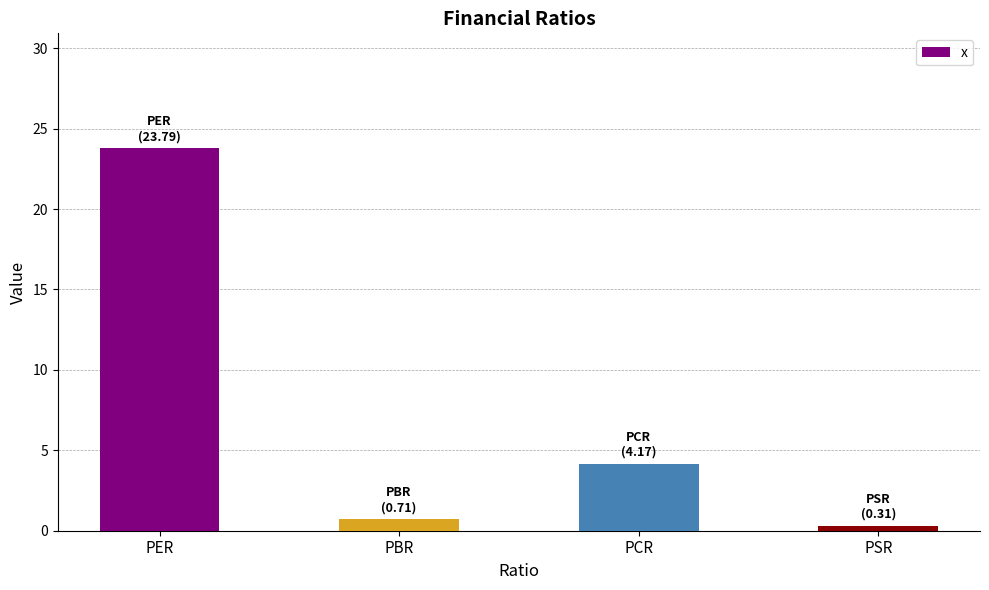

What is the sum of the values at PBR and PER?

24.5